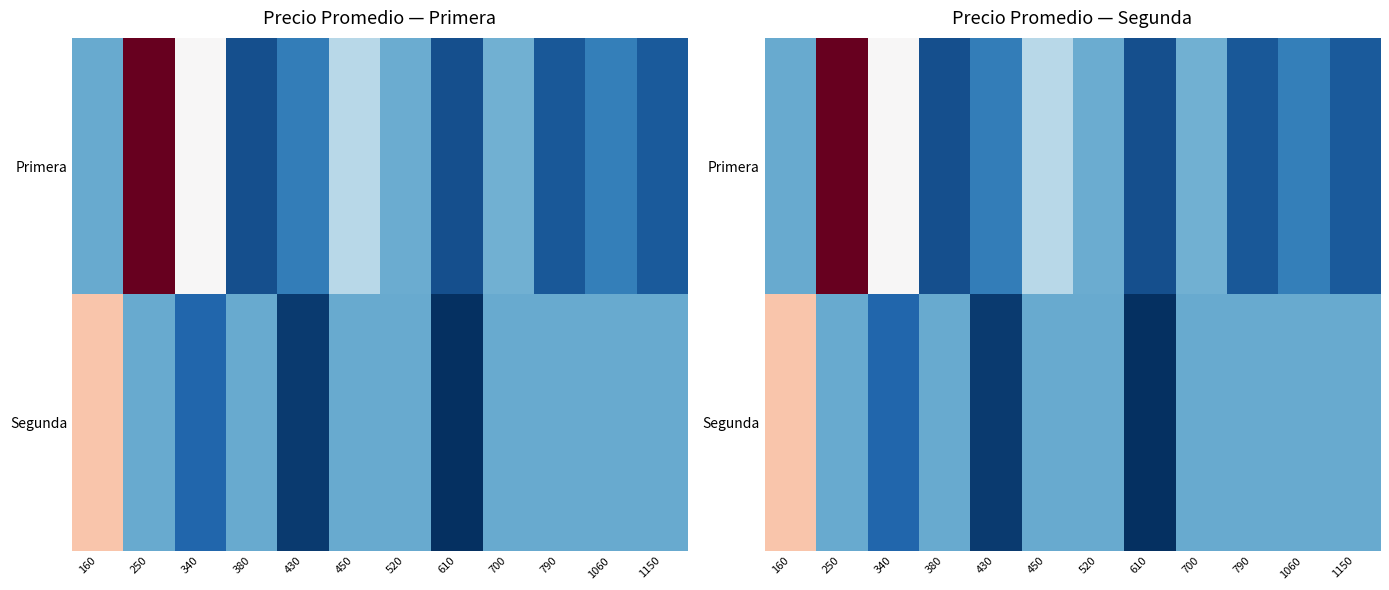

Read the Primera value at 250.

38000.0